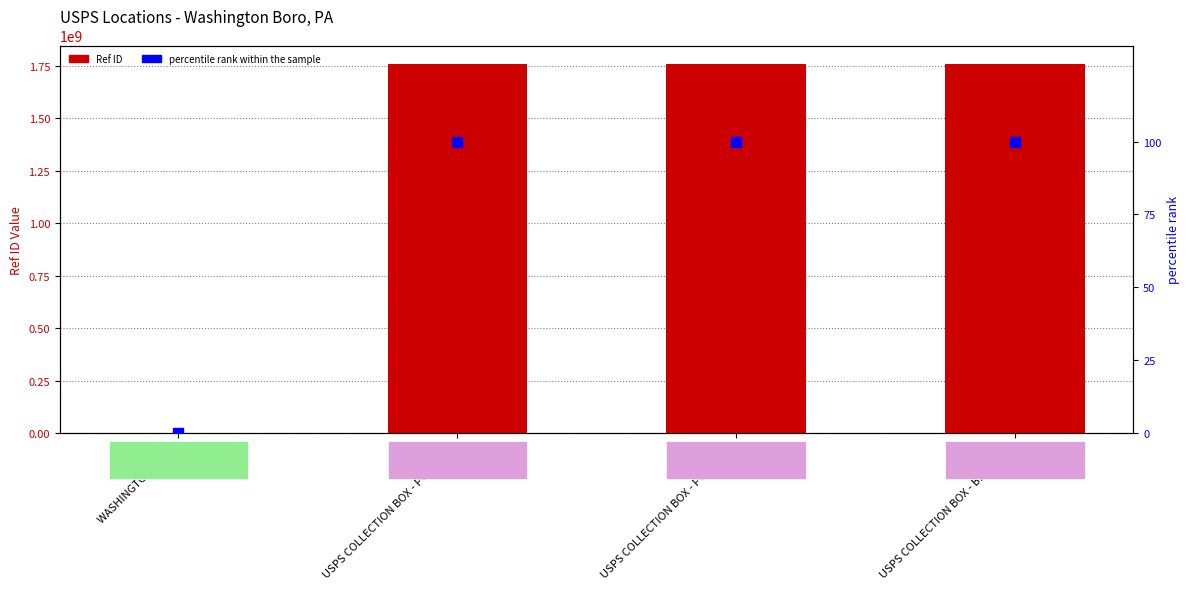

At how many categories does at least one series exceed 671552011?

3